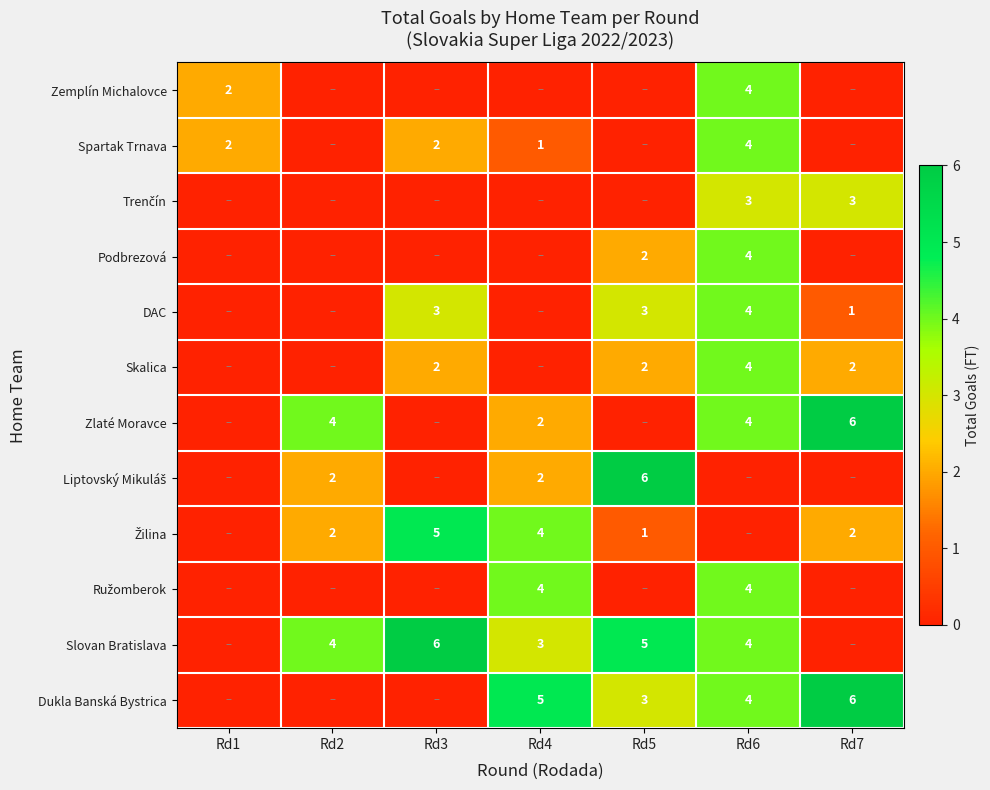

At which label is row_0 closest to 2?

Rd1